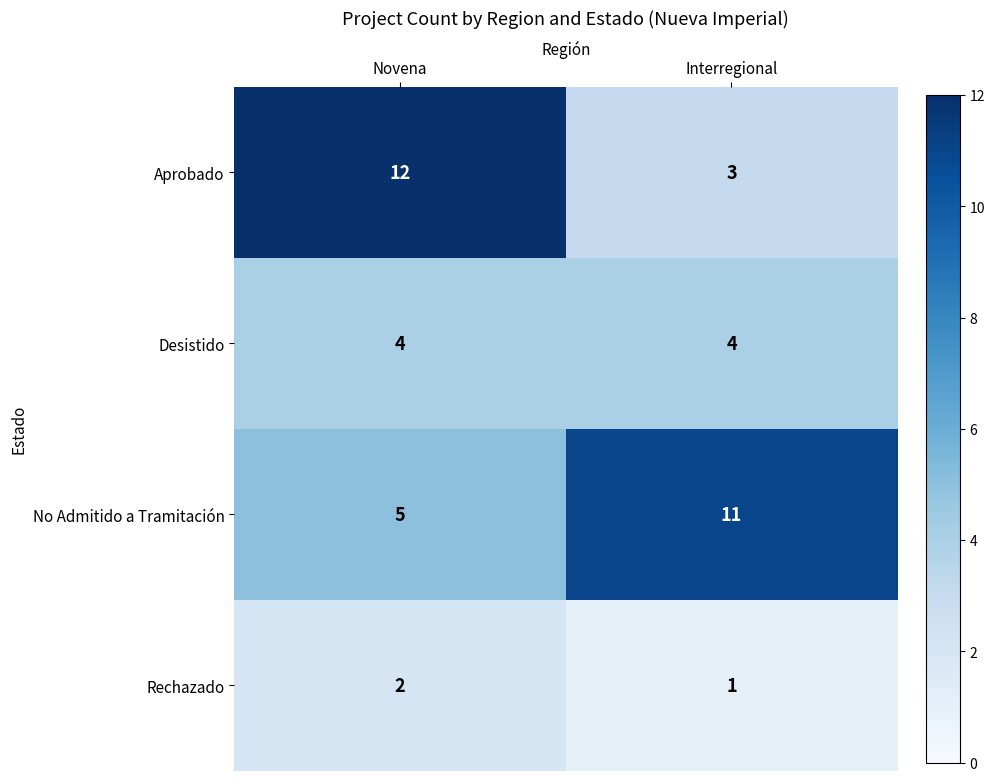

Is it true that Desistido equals 4 at Novena?

True